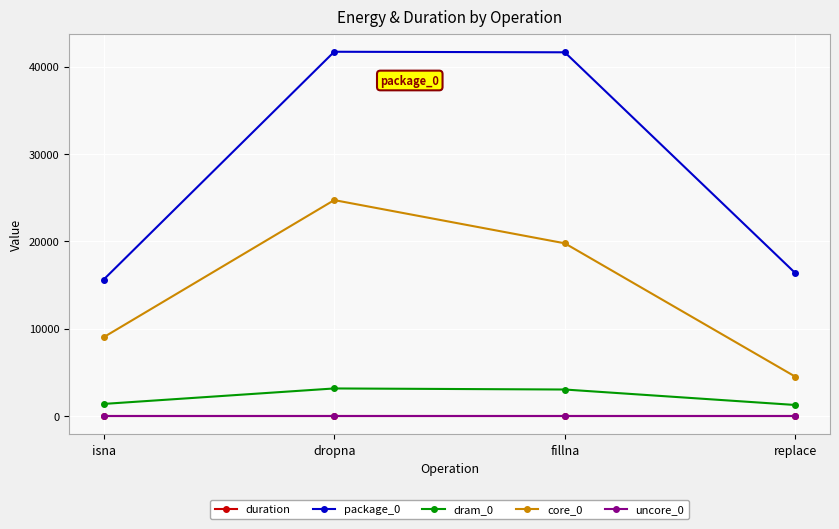

How many interior local peaks does the core_0 series have?

1